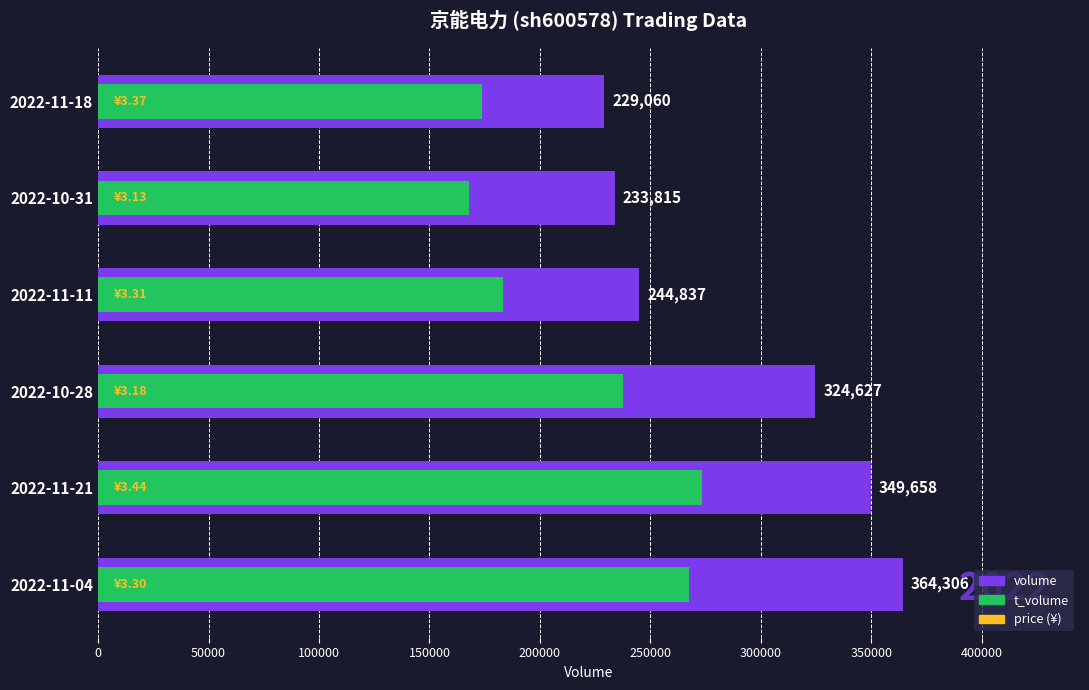

How many bars are there in total?

12